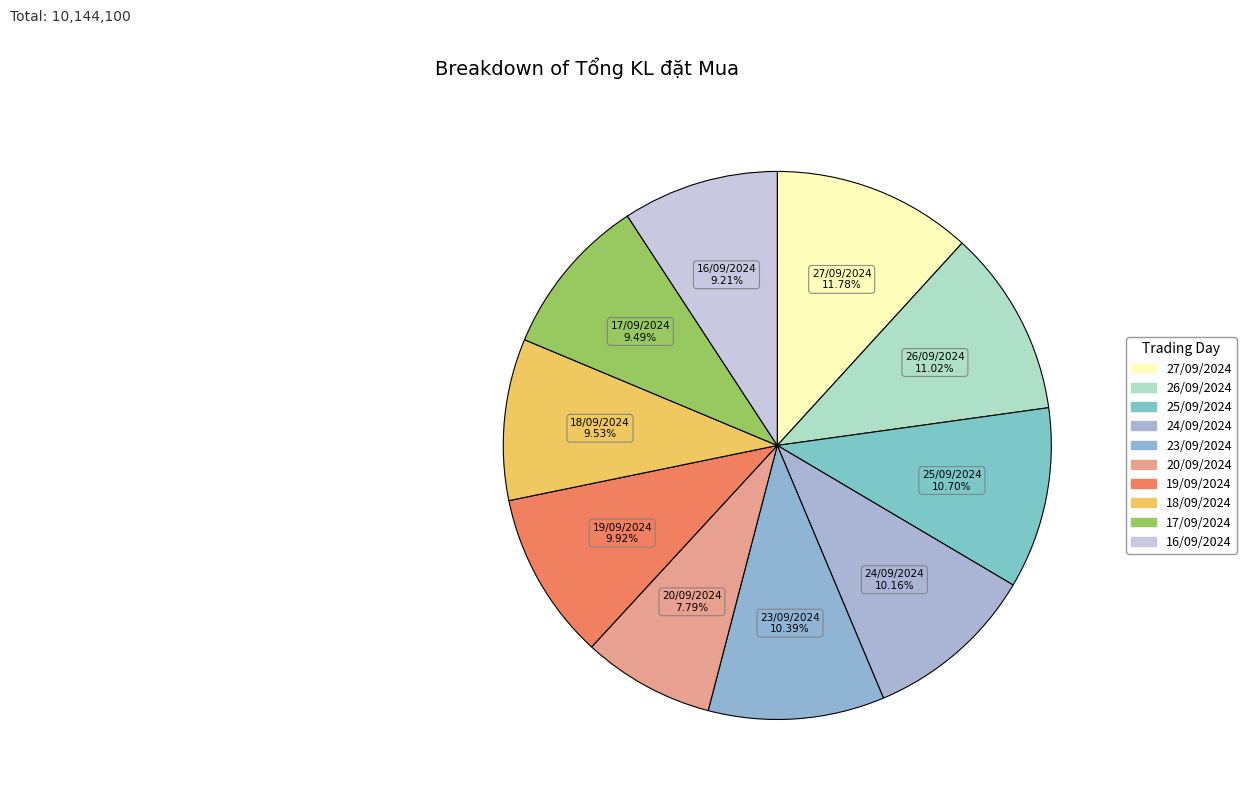

Which has a higher value, 26/09/2024 or 27/09/2024?

27/09/2024